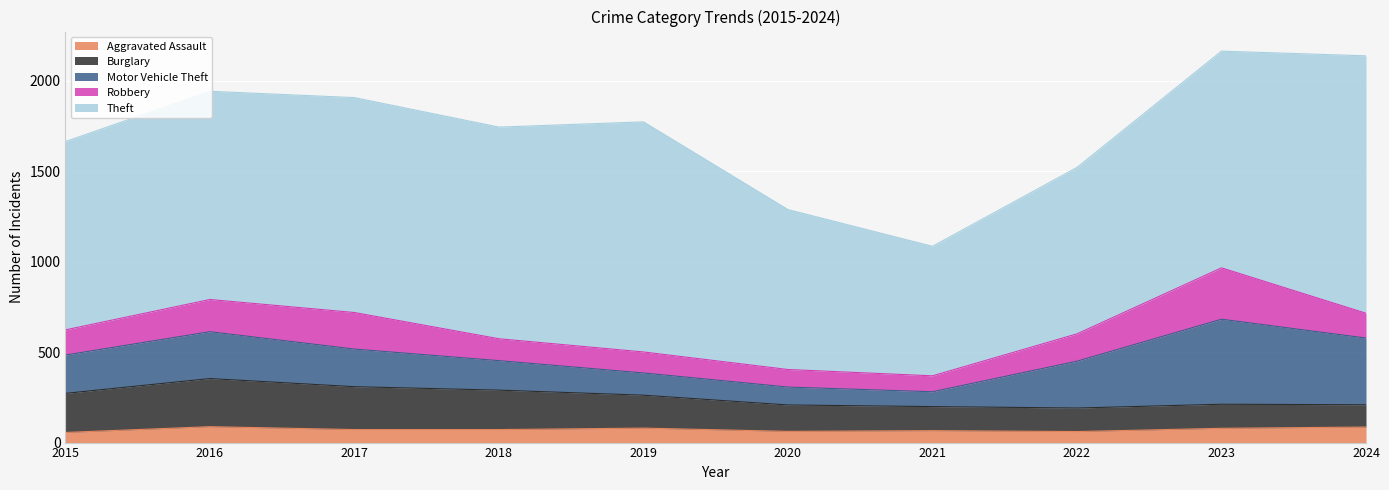

Which series has the largest total across all categories?

Theft